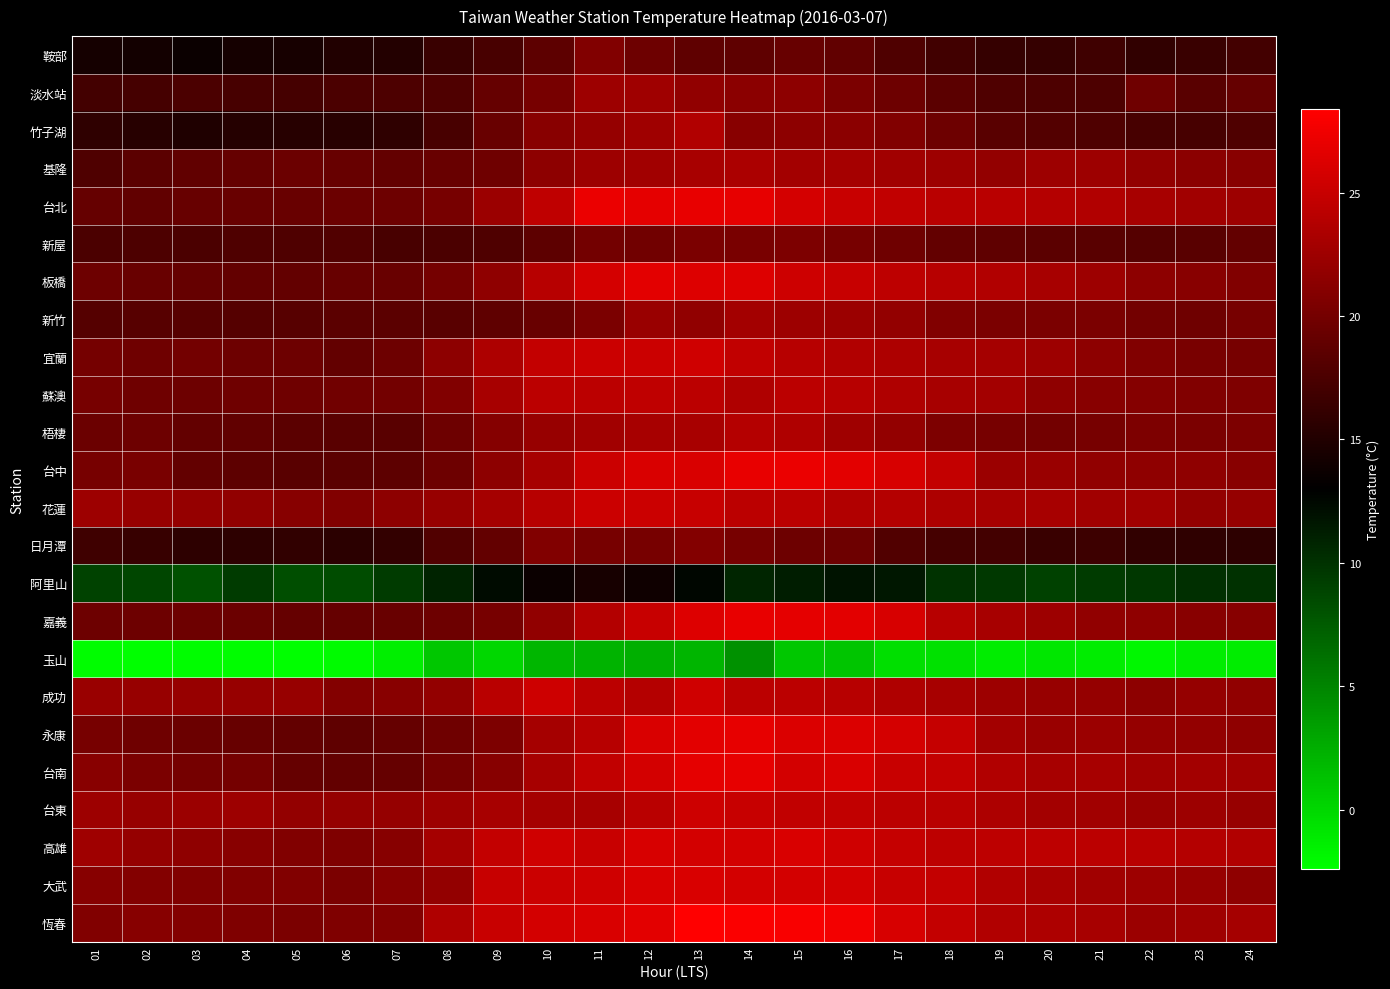

Reading left to right, transcribe all the data shown in this chart.

鞍部: 01=14.3	02=14.1	03=13.7	04=14.3	05=14.4	06=15.0	07=15.1	08=16.4	09=17.4	10=18.6	11=20.8	12=19.6	13=18.7	14=18.7	15=19.2	16=18.8	17=17.8	18=16.9	19=16.2	20=16.2	21=16.8	22=15.9	23=16.4	24=17.0
淡水站: 01=17.0	02=17.2	03=17.5	04=17.3	05=17.2	06=17.5	07=17.6	08=17.8	09=19.1	10=20.1	11=22.4	12=22.6	13=21.7	14=21.4	15=21.5	16=20.4	17=19.6	18=18.5	19=17.8	20=17.6	21=17.6	22=19.7	23=18.4	24=19.1
竹子湖: 01=15.8	02=15.4	03=14.9	04=15.2	05=15.3	06=15.5	07=15.8	08=17.4	09=19.3	10=21.2	11=22.0	12=22.6	13=23.6	14=21.2	15=21.5	16=21.4	17=20.8	18=19.5	19=18.3	20=18.0	21=17.8	22=17.3	23=17.3	24=17.7
基隆: 01=17.8	02=18.5	03=18.8	04=19.1	05=19.4	06=19.2	07=19.0	08=19.3	09=19.7	10=21.5	11=22.5	12=22.7	13=23.2	14=23.3	15=22.8	16=22.9	17=22.7	18=22.5	19=21.9	20=22.5	21=22.4	22=21.9	23=21.4	24=21.3
台北: 01=19.1	02=18.8	03=19.2	04=19.3	05=19.3	06=19.4	07=19.5	08=20.2	09=22.3	10=24.5	11=27.1	12=26.8	13=27.0	14=26.9	15=25.8	16=25.1	17=24.6	18=24.1	19=24.1	20=23.9	21=23.6	22=23.1	23=22.7	24=22.5
新屋: 01=17.5	02=17.6	03=17.5	04=17.7	05=17.7	06=17.9	07=17.4	08=17.5	09=17.7	10=18.6	11=19.9	12=19.8	13=20.4	14=20.3	15=20.5	16=20.2	17=19.7	18=18.9	19=18.7	20=18.5	21=18.3	22=18.1	23=18.3	24=18.9
板橋: 01=19.5	02=19.3	03=19.1	04=19.0	05=19.0	06=19.2	07=19.3	08=20.0	09=21.6	10=24.0	11=25.8	12=26.7	13=26.3	14=26.3	15=25.3	16=25.0	17=24.4	18=24.0	19=23.7	20=23.1	21=22.4	22=21.5	23=21.2	24=20.8
新竹: 01=18.1	02=18.2	03=18.2	04=18.1	05=18.2	06=18.5	07=18.5	08=18.4	09=18.7	10=19.3	11=20.4	12=22.2	13=21.7	14=22.8	15=22.4	16=22.3	17=21.8	18=20.7	19=20.4	20=20.4	21=20.4	22=19.9	23=19.7	24=20.1
宜蘭: 01=20.0	02=19.7	03=19.9	04=19.5	05=19.6	06=18.9	07=19.6	08=21.5	09=23.4	10=24.7	11=25.2	12=25.2	13=25.5	14=24.6	15=24.0	16=23.7	17=23.4	18=23.0	19=22.9	20=22.5	21=21.5	22=20.7	23=20.3	24=20.2
蘇澳: 01=20.1	02=19.7	03=19.5	04=19.7	05=19.7	06=19.8	07=19.9	08=20.8	09=23.0	10=24.3	11=24.2	12=24.5	13=24.3	14=23.5	15=24.3	16=24.0	17=23.5	18=23.1	19=22.8	20=21.6	21=21.3	22=21.0	23=20.7	24=20.6
梧棲: 01=19.4	02=19.5	03=19.0	04=18.8	05=18.5	06=18.4	07=18.4	08=19.5	09=21.0	10=22.1	11=22.7	12=23.0	13=23.2	14=23.9	15=23.5	16=22.6	17=21.8	18=20.5	19=20.1	20=19.9	21=20.1	22=20.5	23=20.4	24=20.5
台中: 01=20.2	02=20.3	03=18.9	04=18.6	05=18.4	06=18.5	07=18.6	08=19.5	09=21.5	10=23.0	11=25.2	12=26.1	13=26.1	14=27.0	15=27.1	16=26.7	17=25.9	18=24.7	19=22.3	20=22.2	21=21.7	22=21.6	23=21.6	24=21.3
花蓮: 01=22.4	02=22.1	03=22.0	04=21.7	05=21.1	06=20.7	07=21.5	08=22.1	09=22.9	10=24.0	11=25.2	12=25.2	13=25.0	14=24.2	15=24.2	16=23.7	17=23.9	18=23.4	19=23.1	20=23.0	21=22.7	22=22.7	23=21.9	24=22.0
日月潭: 01=16.8	02=16.3	03=15.7	04=15.7	05=15.9	06=15.6	07=16.1	08=17.9	09=18.9	10=20.8	11=20.1	12=20.1	13=20.9	14=20.2	15=19.6	16=19.5	17=17.9	18=17.2	19=17.0	20=16.4	21=16.7	22=15.9	23=15.8	24=15.7
阿里山: 01=9.0	02=8.7	03=8.1	04=9.4	05=8.3	06=8.4	07=9.4	08=10.9	09=12.3	10=13.7	11=14.4	12=13.9	13=12.6	14=10.8	15=11.2	16=11.8	17=11.6	18=9.9	19=9.6	20=9.1	21=9.4	22=9.7	23=10.2	24=10.0
嘉義: 01=19.6	02=19.5	03=19.6	04=19.4	05=19.1	06=19.1	07=19.3	08=19.6	09=20.1	10=21.7	11=23.8	12=25.0	13=26.3	14=27.0	15=26.8	16=26.6	17=25.9	18=24.0	19=23.0	20=22.4	21=21.7	22=21.6	23=21.2	24=21.1
玉山: 01=-2.2	02=-2.3	03=-2.2	04=-2.2	05=-2.4	06=-2.1	07=-1.4	08=1.0	09=0.1	10=2.0	11=2.2	12=2.5	13=2.1	14=4.3	15=1.0	16=1.1	17=-0.4	18=-0.5	19=-1.3	20=-0.9	21=-1.3	22=-1.9	23=-1.2	24=-1.3
成功: 01=22.2	02=22.1	03=22.1	04=22.1	05=22.1	06=20.9	07=21.3	08=21.9	09=24.1	10=25.3	11=24.2	12=23.9	13=25.4	14=24.3	15=24.3	16=24.0	17=23.5	18=23.0	19=22.5	20=22.1	21=22.0	22=21.5	23=22.0	24=21.7
永康: 01=20.1	02=19.7	03=19.4	04=19.2	05=18.9	06=18.7	07=19.1	08=19.7	09=20.5	10=22.9	11=24.0	12=26.1	13=26.6	14=26.9	15=26.2	16=26.2	17=25.8	18=24.9	19=22.8	20=22.2	21=22.3	22=22.0	23=21.9	24=21.6
台南: 01=21.2	02=20.4	03=20.0	04=20.0	05=19.1	06=18.9	07=19.1	08=20.0	09=21.1	10=23.1	11=24.6	12=25.7	13=26.8	14=26.9	15=25.7	16=26.1	17=25.1	18=24.7	19=23.7	20=23.1	21=23.1	22=22.7	23=22.8	24=22.7
台東: 01=22.4	02=22.1	03=22.3	04=22.4	05=21.9	06=22.0	07=22.0	08=22.5	09=23.1	10=22.9	11=23.1	12=24.1	13=25.3	14=25.0	15=24.6	16=24.6	17=24.3	18=24.1	19=23.4	20=22.8	21=22.7	22=22.2	23=22.5	24=22.1
高雄: 01=22.6	02=22.0	03=21.6	04=21.3	05=20.7	06=20.6	07=21.1	08=22.9	09=24.7	10=25.5	11=25.1	12=25.9	13=25.7	14=25.7	15=26.0	16=25.4	17=24.8	18=24.4	19=24.4	20=24.4	21=24.2	22=24.1	23=23.9	24=23.6
大武: 01=21.1	02=20.9	03=20.8	04=20.8	05=20.7	06=20.4	07=21.1	08=21.9	09=25.0	10=25.2	11=25.5	12=26.1	13=26.0	14=25.7	15=25.7	16=25.7	17=25.0	18=24.7	19=23.6	20=23.2	21=22.7	22=22.5	23=22.1	24=21.6
恆春: 01=20.7	02=21.1	03=20.9	04=20.6	05=20.4	06=20.6	07=20.9	08=23.5	09=25.1	10=25.7	11=26.1	12=26.7	13=28.4	14=28.1	15=28.0	16=27.6	17=25.9	18=24.7	19=23.7	20=23.4	21=23.0	22=22.3	23=22.6	24=22.9